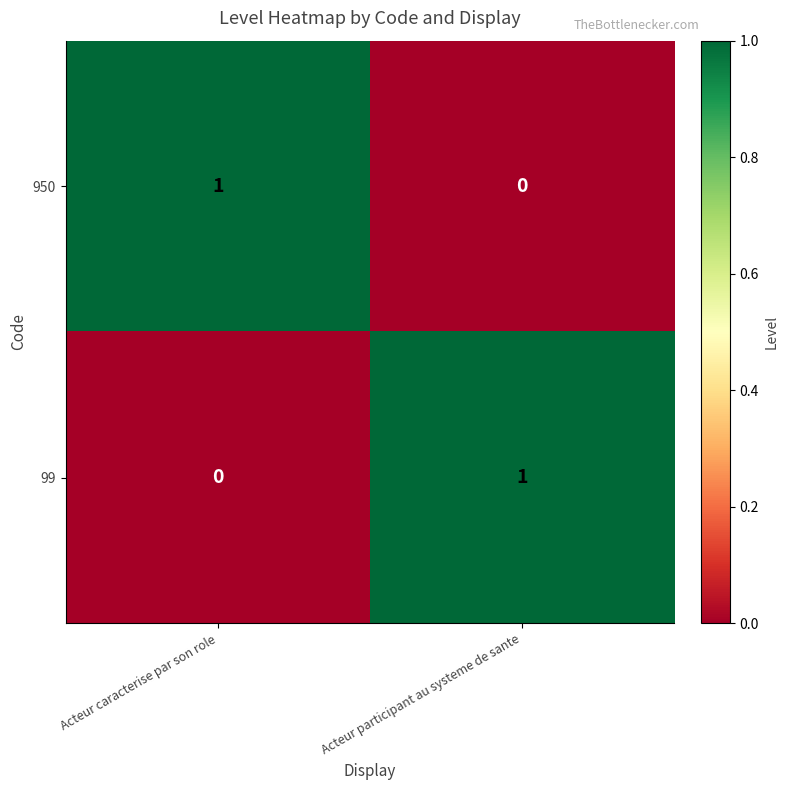

Count the number of categories in the chart.

2